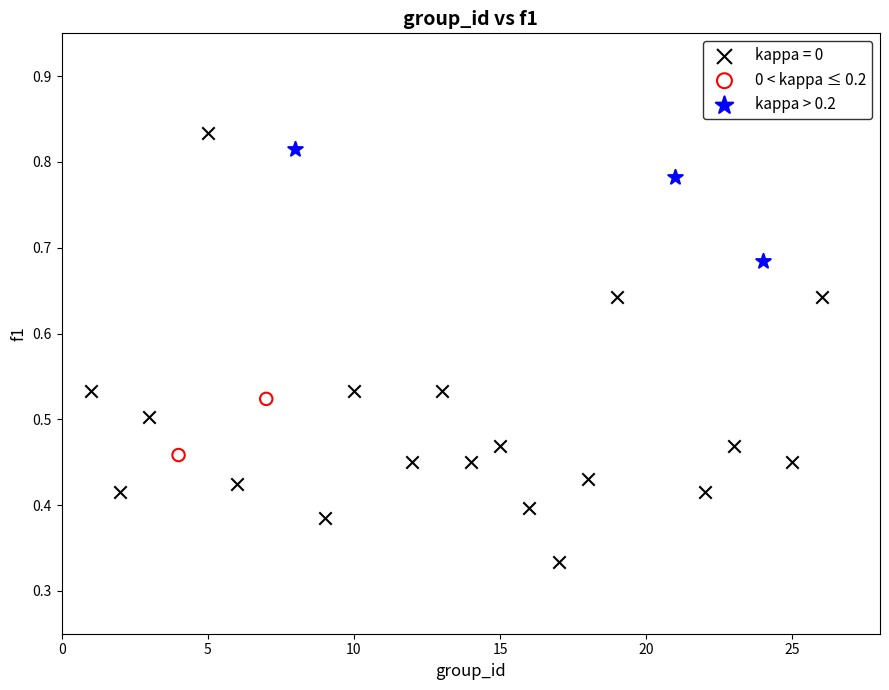

Which series reaches the minimum Y coordinate?

kappa = 0